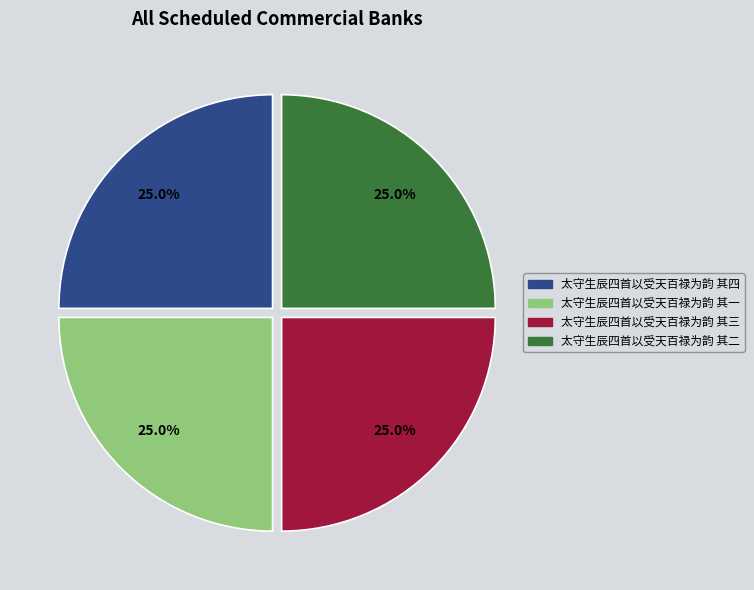

Is there a majority slice in this chart?

No